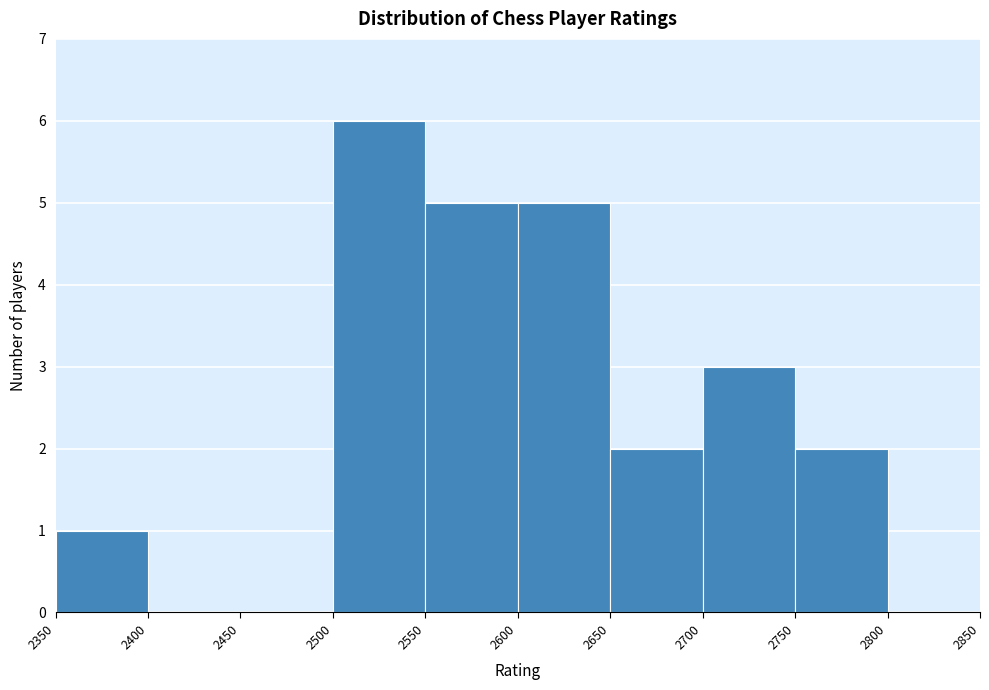

Reading left to right, list every bar in this chart as the range it spans on the x-axis followed by its height. The values are not printed on the chart, so give them approximately, as read against the axis.

2350 to 2400: 1
2400 to 2450: 0
2450 to 2500: 0
2500 to 2550: 6
2550 to 2600: 5
2600 to 2650: 5
2650 to 2700: 2
2700 to 2750: 3
2750 to 2800: 2
2800 to 2850: 0